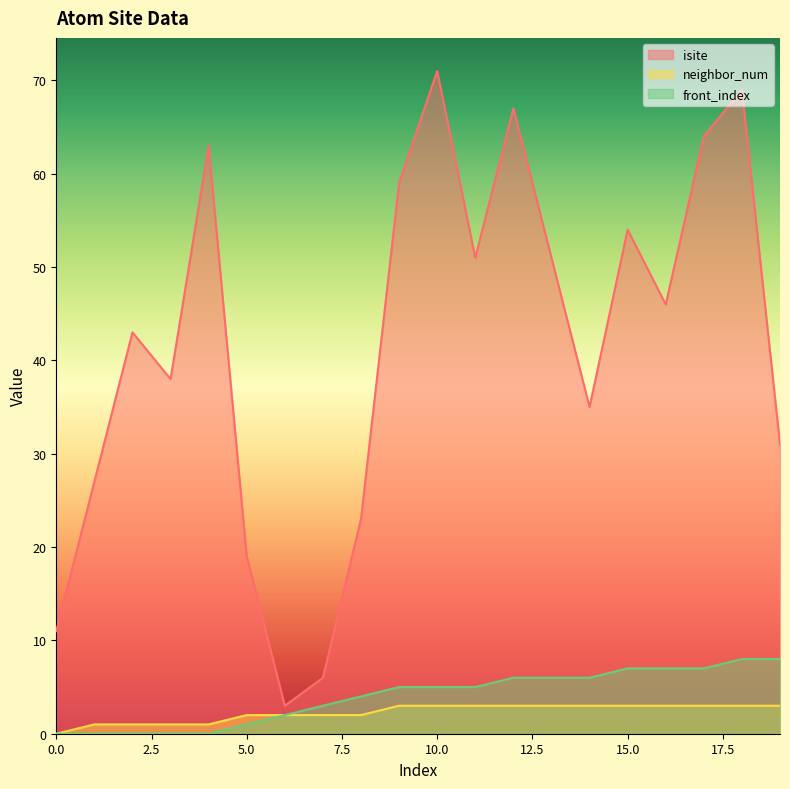

The value of front_index at 3 is 3. True or false?

False